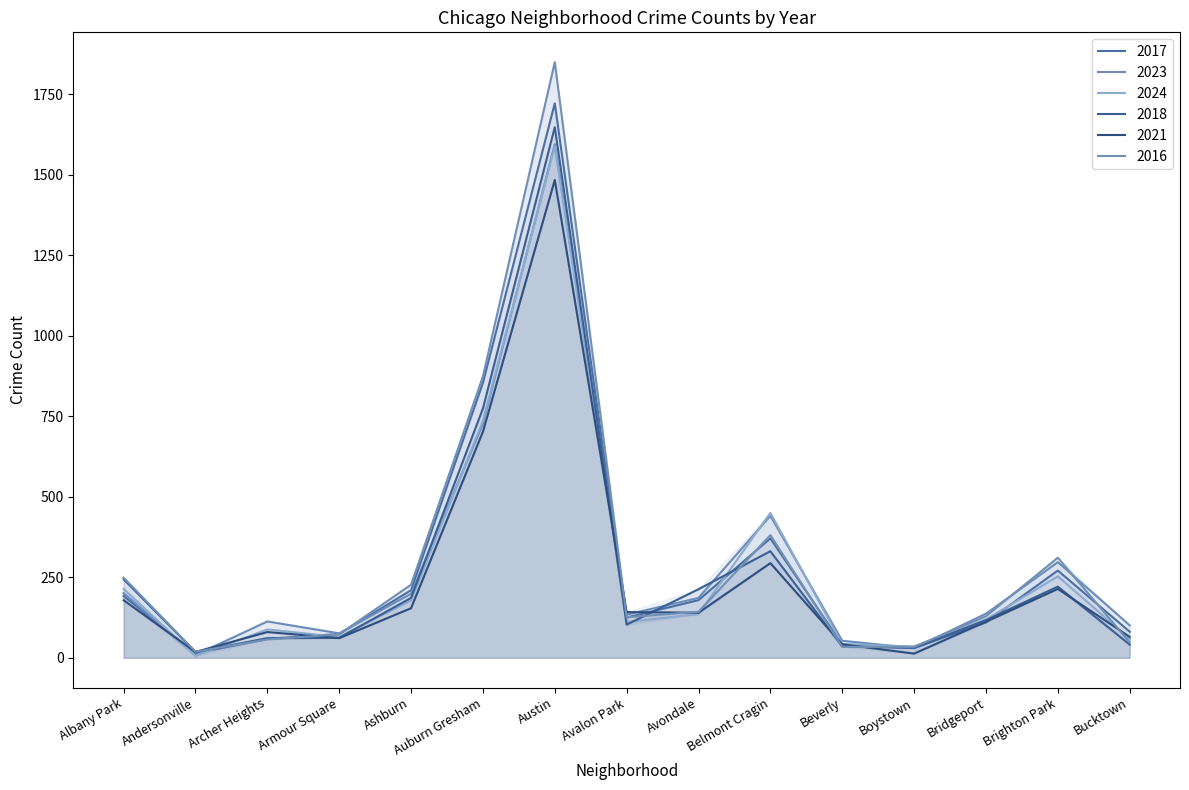

What are all the series names shown in the legend?

2017, 2023, 2024, 2018, 2021, 2016